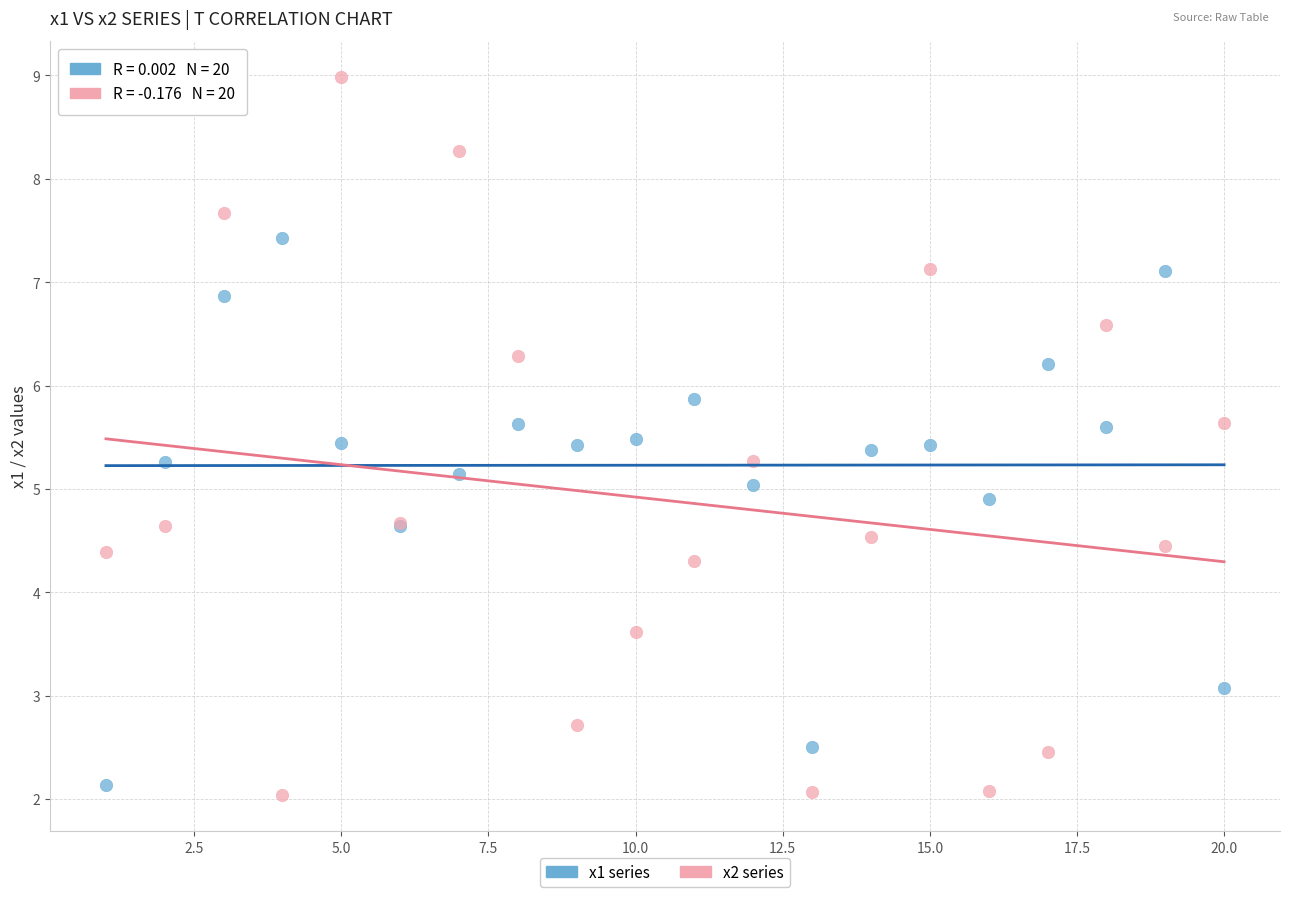

Which series has the largest Y range (max minus min)?

x2 series